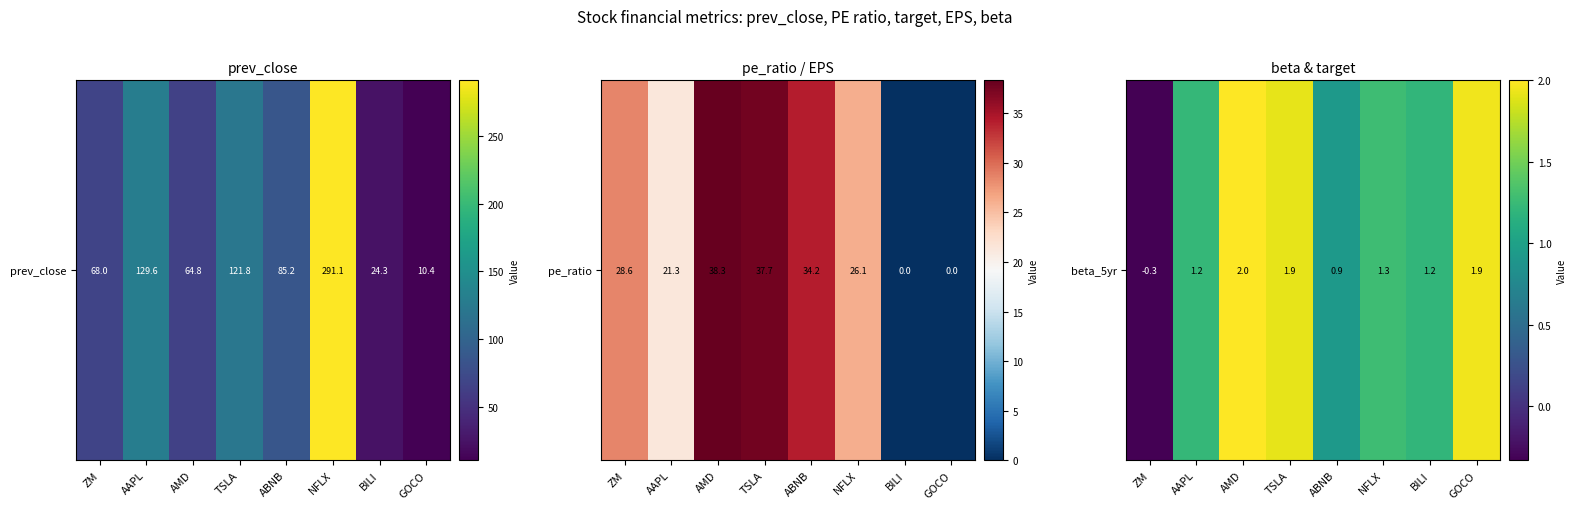

List the labels in order of value, smallest first.

ZM, ABNB, BILI, AAPL, NFLX, TSLA, GOCO, AMD